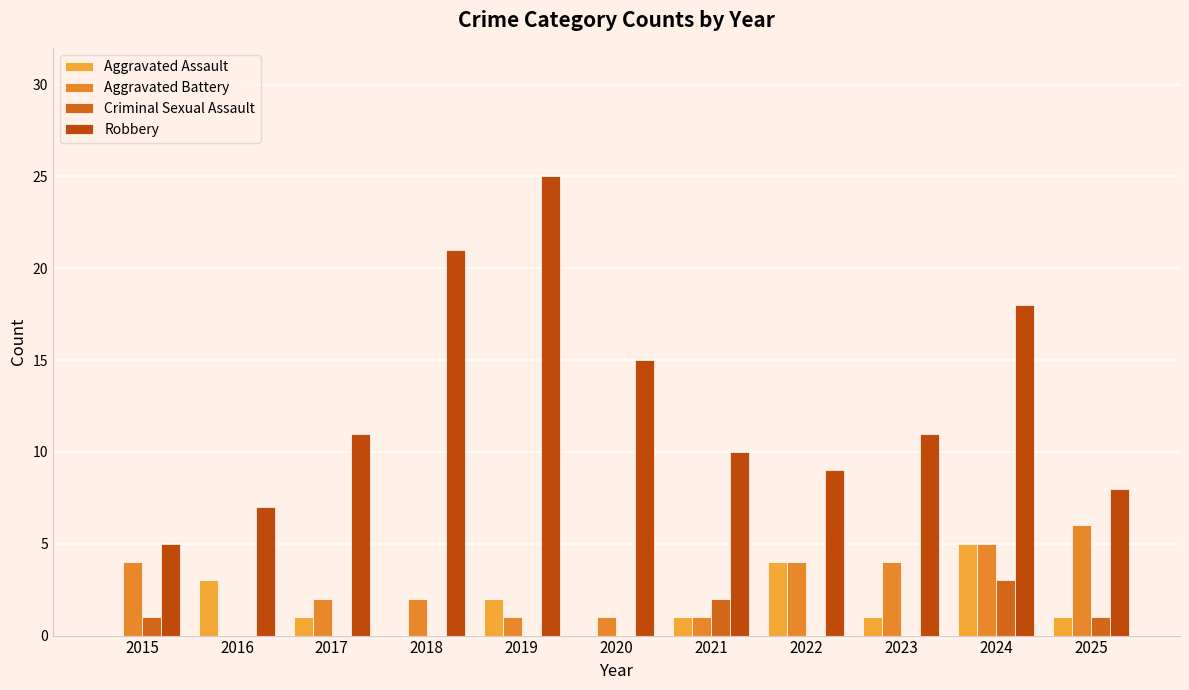

Is the value of Robbery at 2025 greater than the value of Aggravated Assault at 2023?

Yes